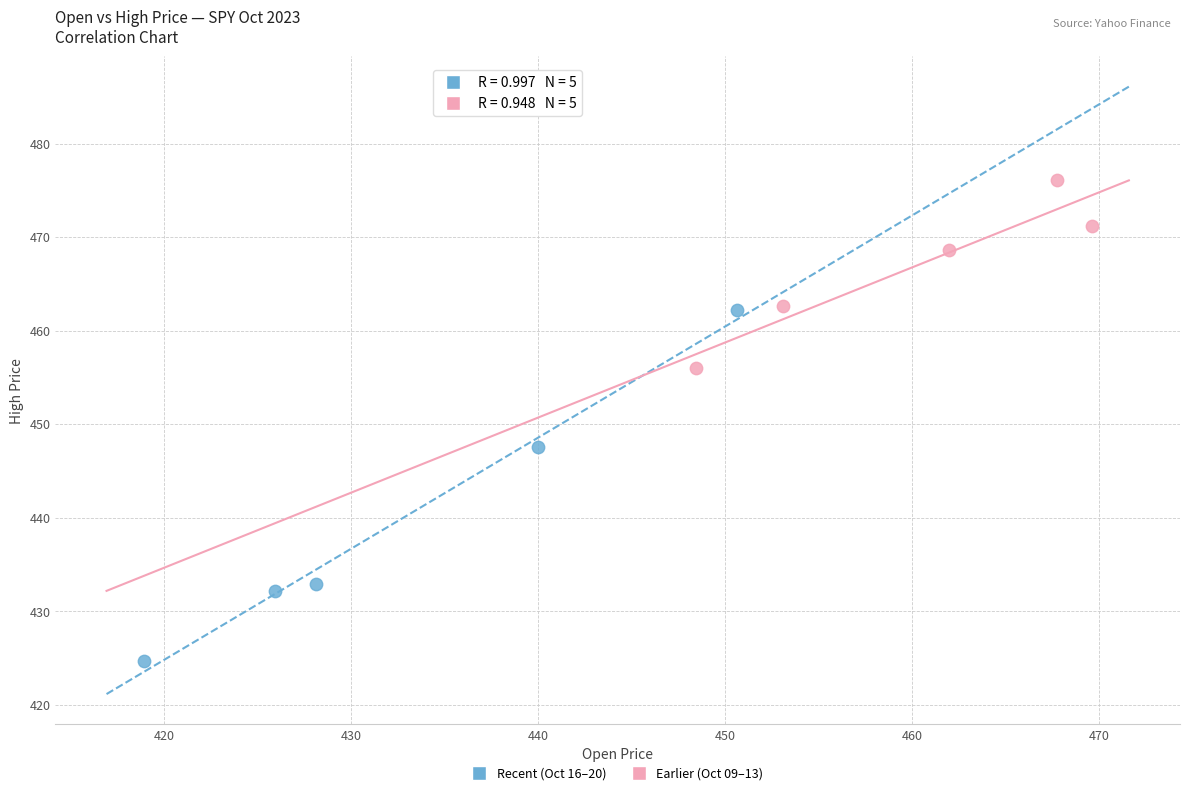

Which series has the largest Y range (max minus min)?

Recent (Oct 16–20)